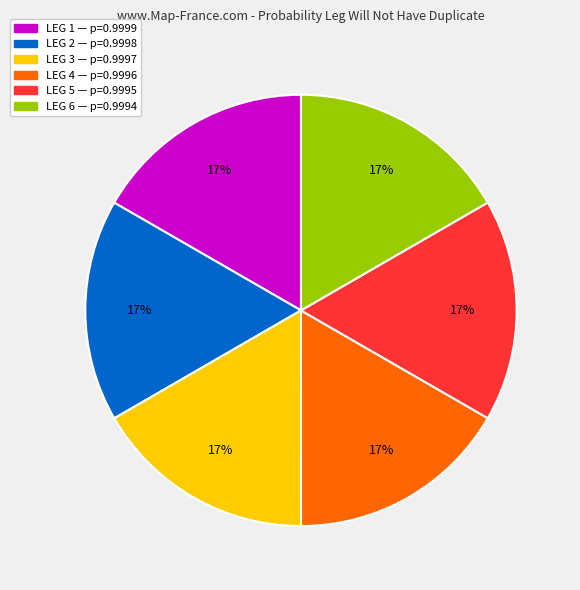

Is there any slice that represents more than half of the pie?

No